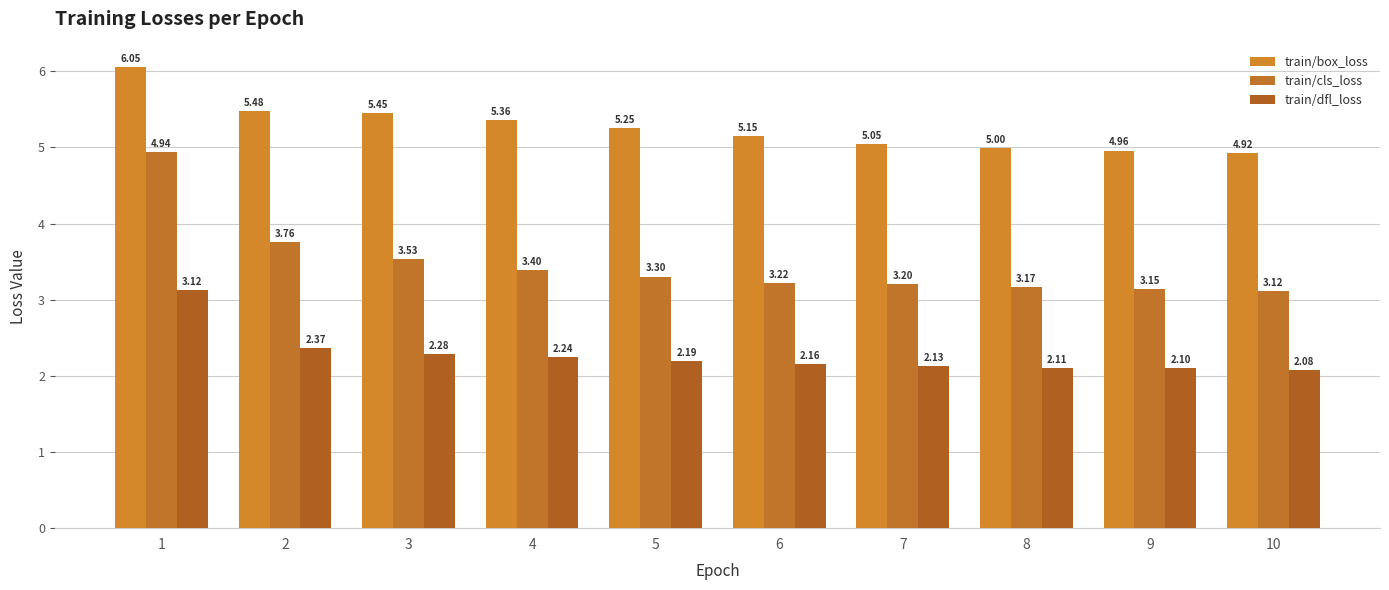

Rank the series at 4 from highest to lowest value.

train/box_loss, train/cls_loss, train/dfl_loss